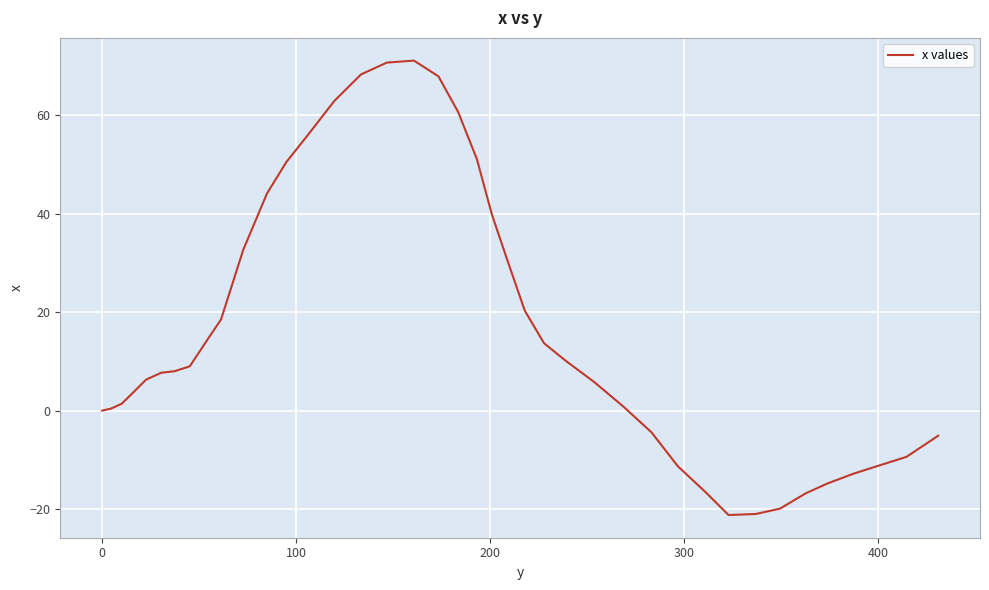

What is the minimum value shown in the chart?

-21.2